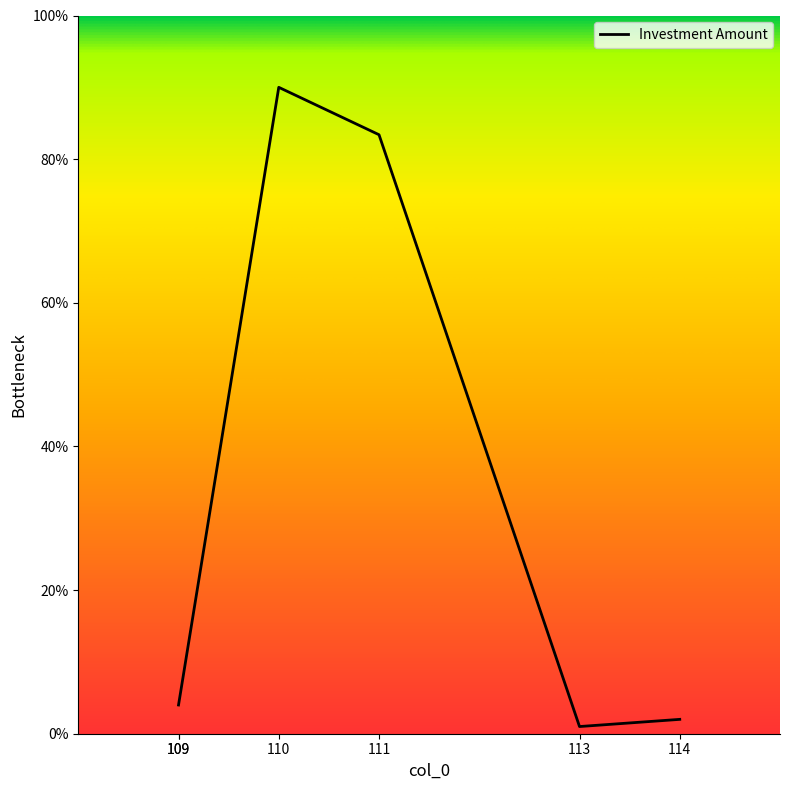

Is it true that the value at 109 is 4.0?

True